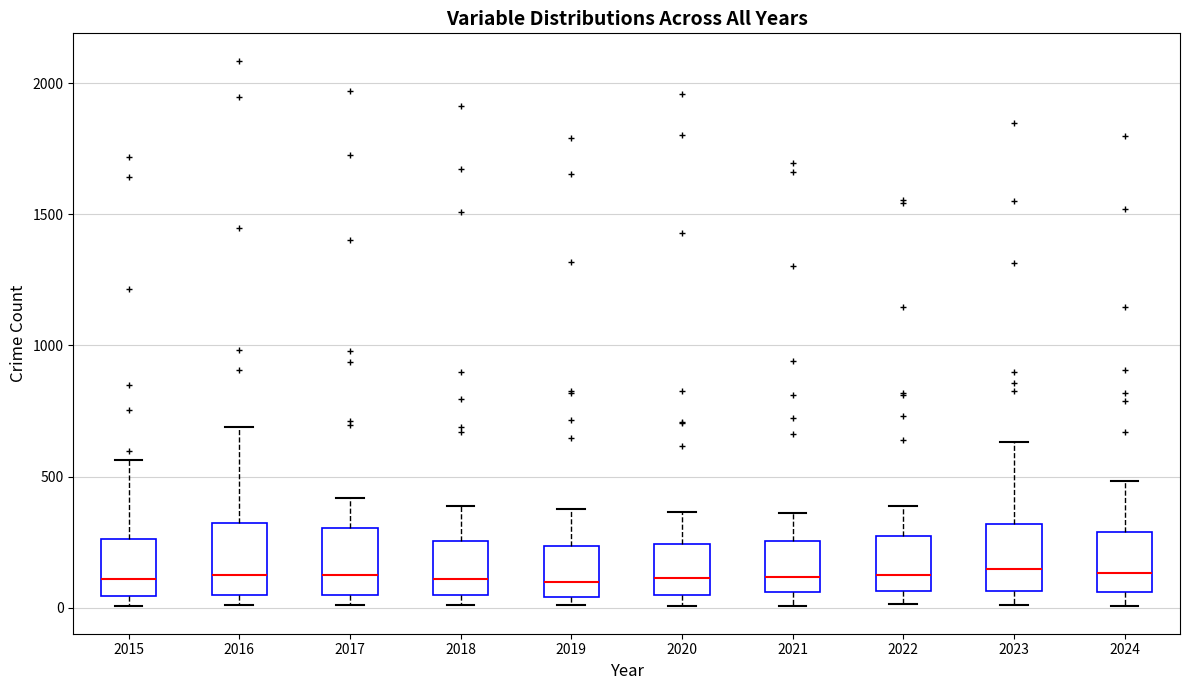

Where is the upper edge of the box at x = 2023 on the y-axis? The values are not printed on the chart, so give them approximately, as read against the axis.

300